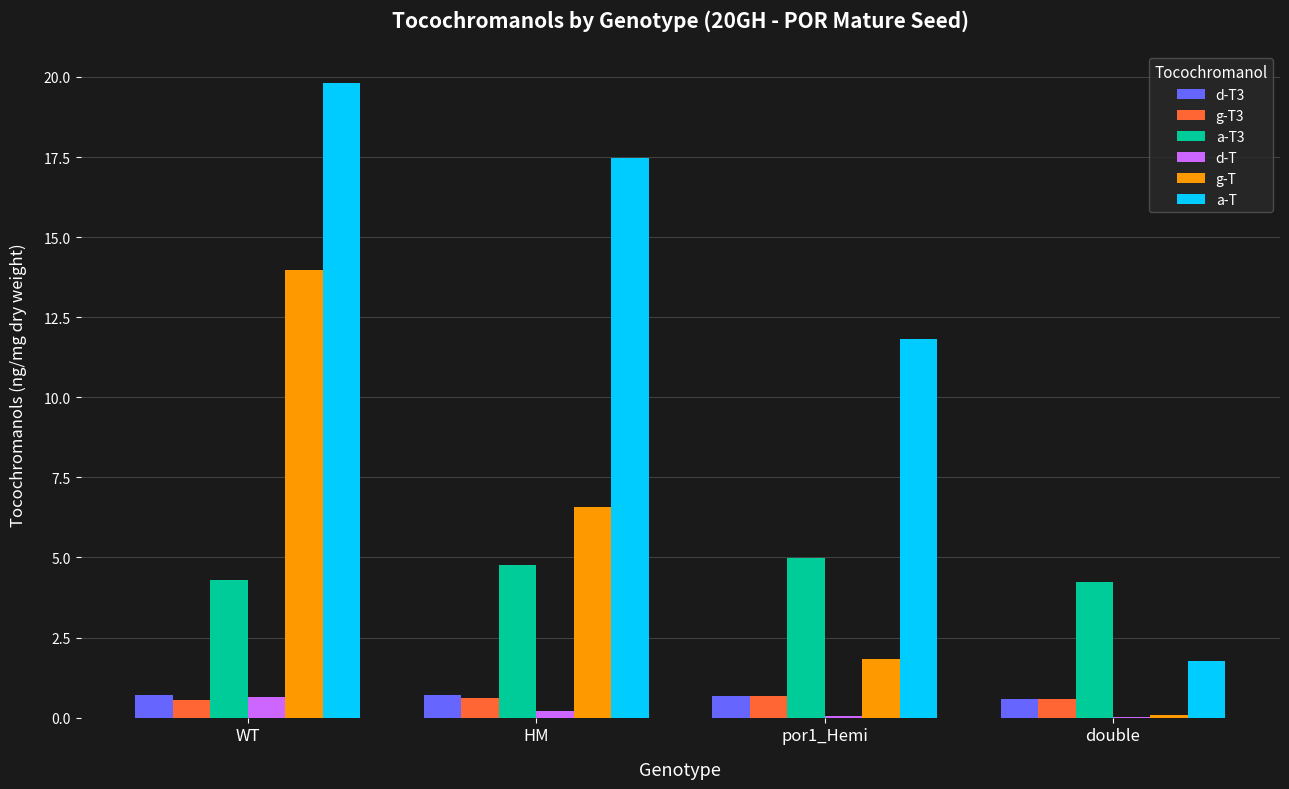

Which label corresponds to the largest value in the chart?

WT